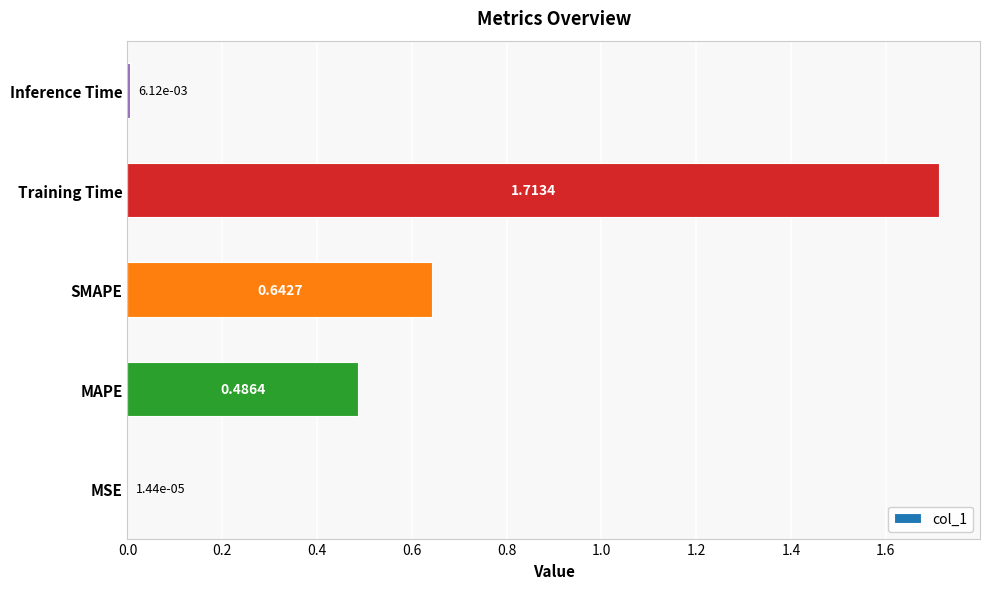

Where is the data nearest to the value 0?

MSE